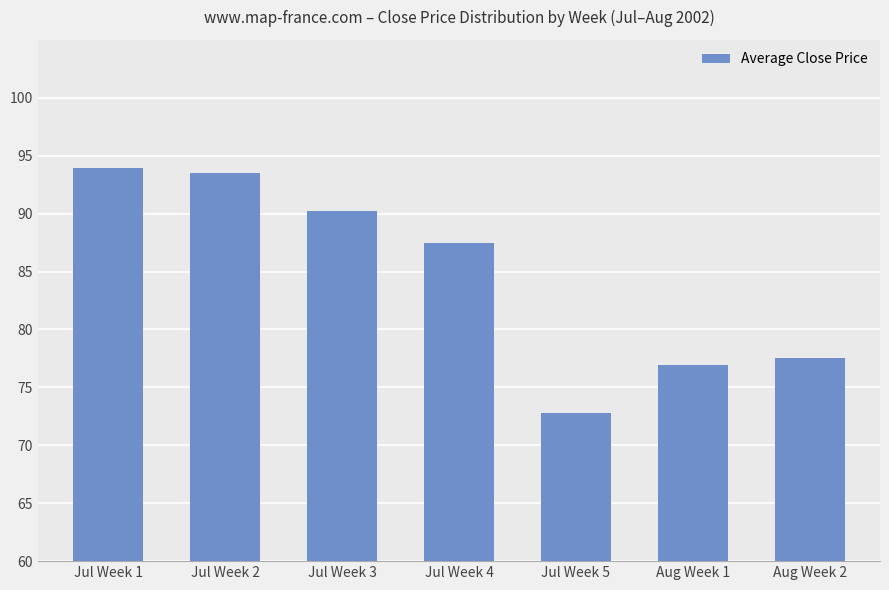

Does the chart contain stacked bars?

No